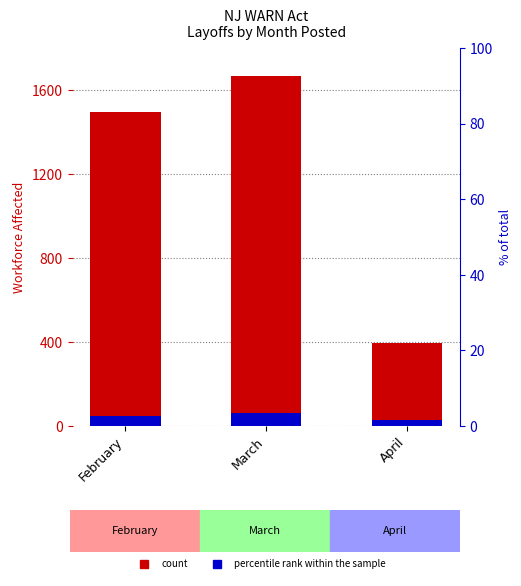

Which series has the largest range (max minus min)?

Workforce Affected (count)